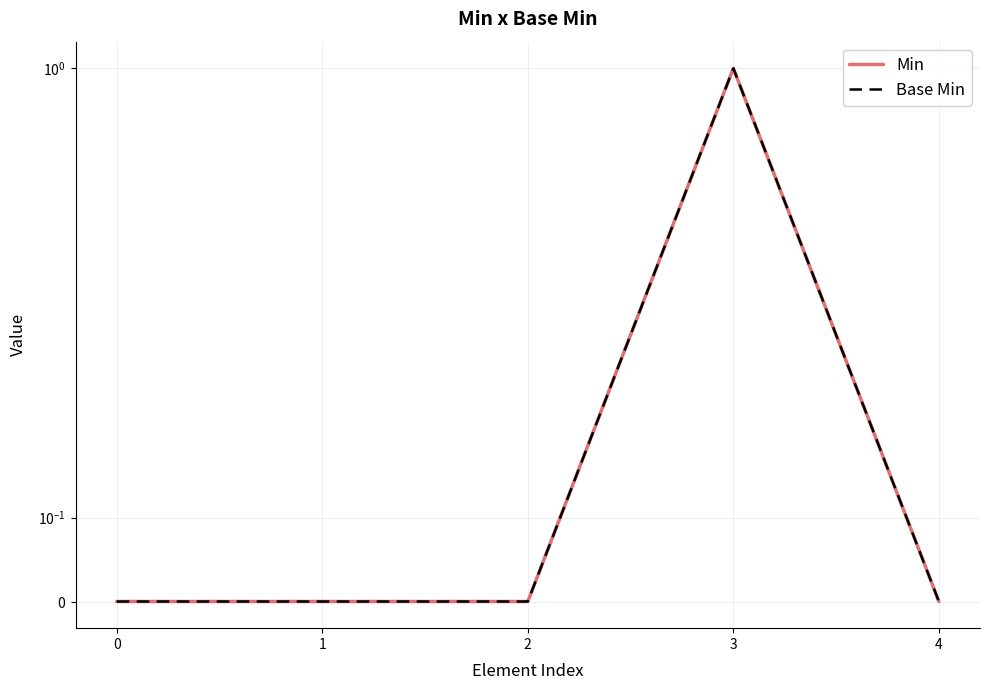

At how many categories does at least one series exceed 0?

1